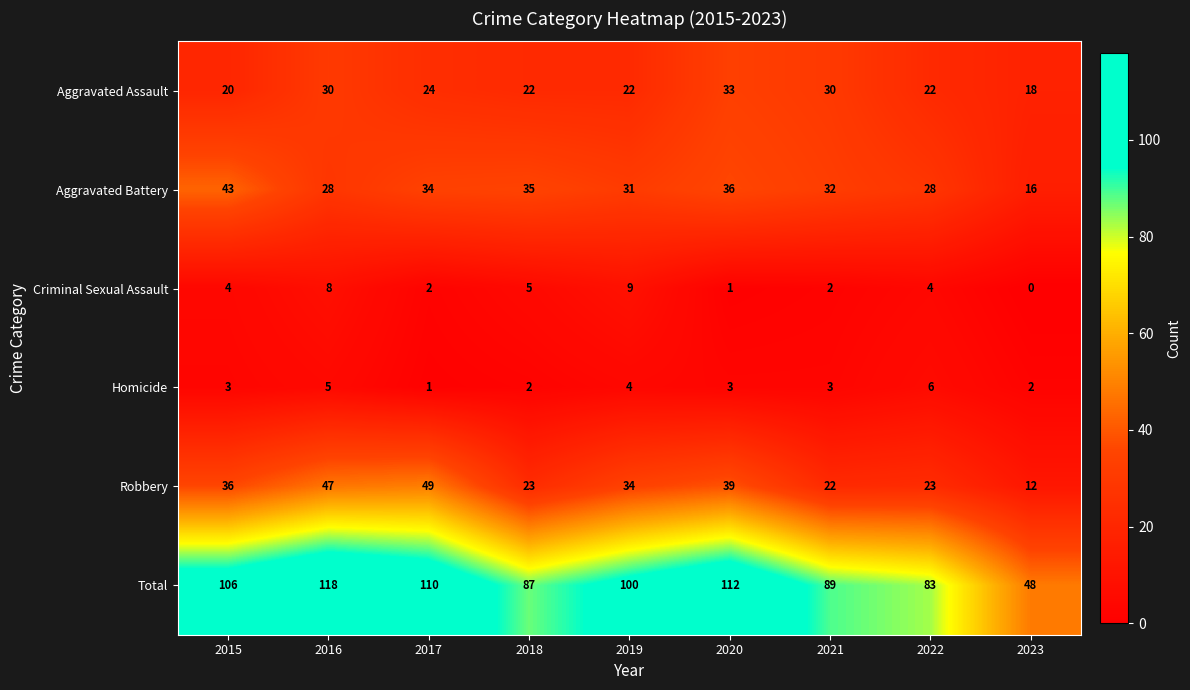

Read the Aggravated Assault value at 2017, to the nearest 5.

25